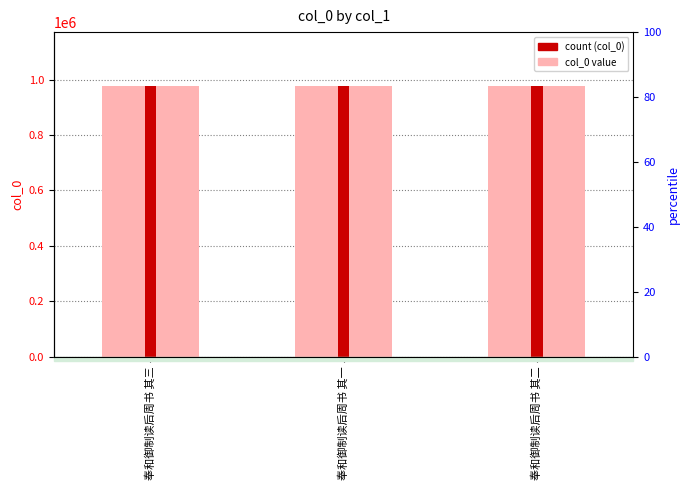

Reading left to right, transcribe all the data shown in this chart.

奉和御制读后周书 其三=976506	奉和御制读后周书 其一=976505	奉和御制读后周书 其二=976504